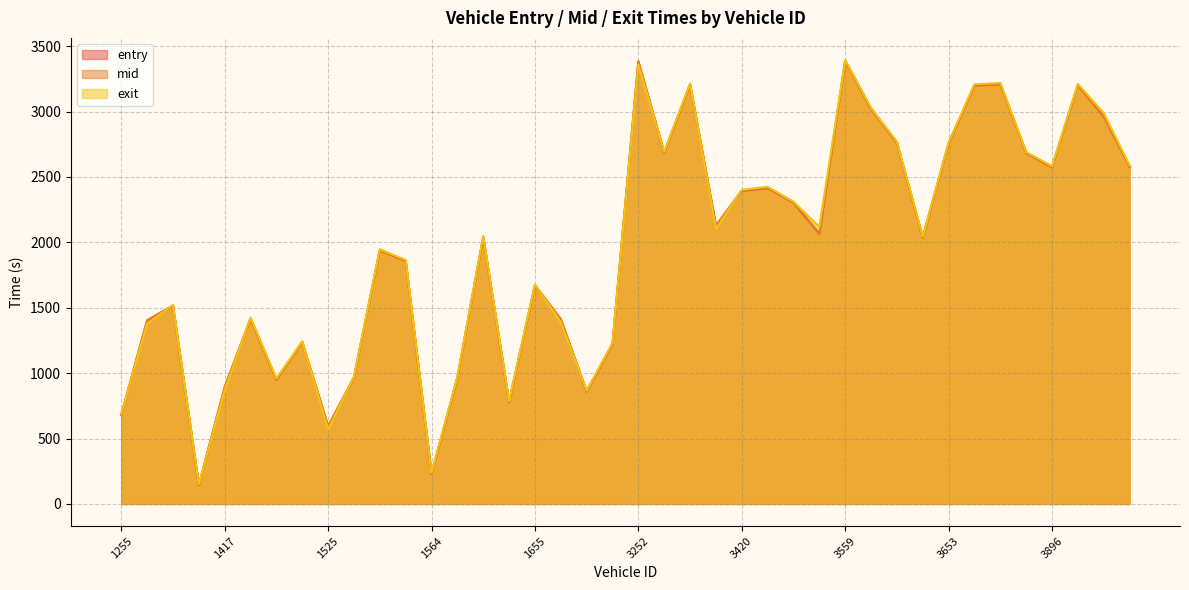

True or false: mid has more than 1 points higher than both neighbors.

True